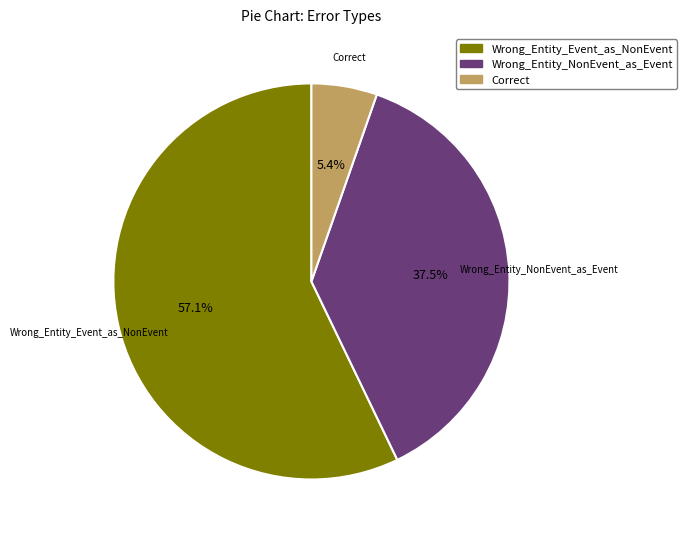

What percentage is the Wrong_Entity_Event_as_NonEvent slice, to the nearest percent?

57%